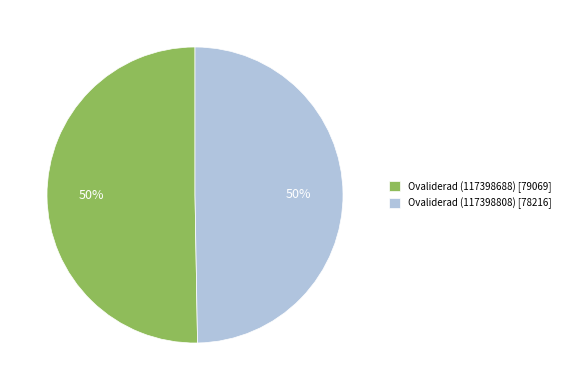

Is it true that Ovaliderad (117398808) [78216] is 50% of the pie?

True